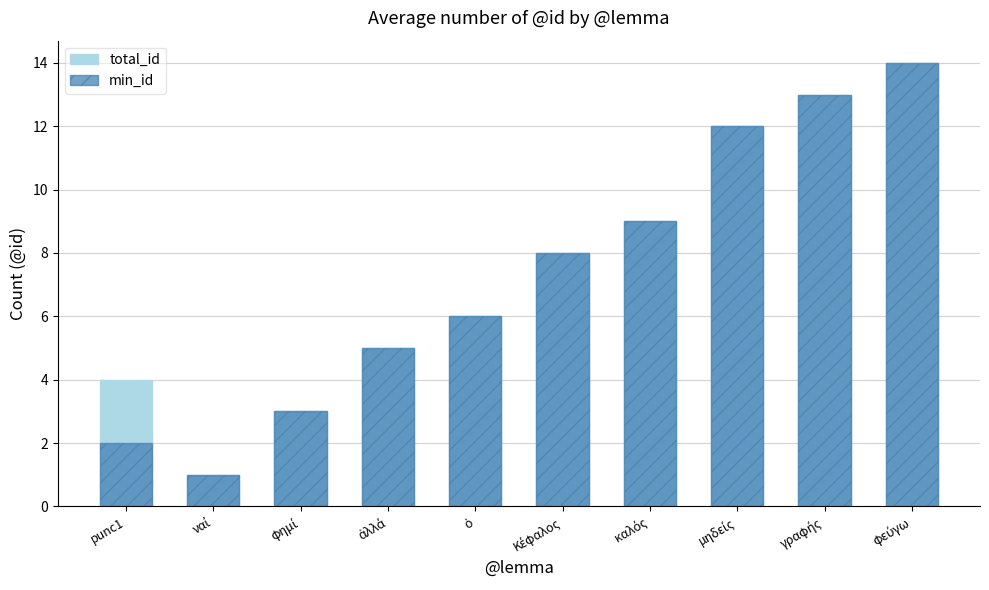

What is the value of the total_id bar at the 3rd from the left?

3